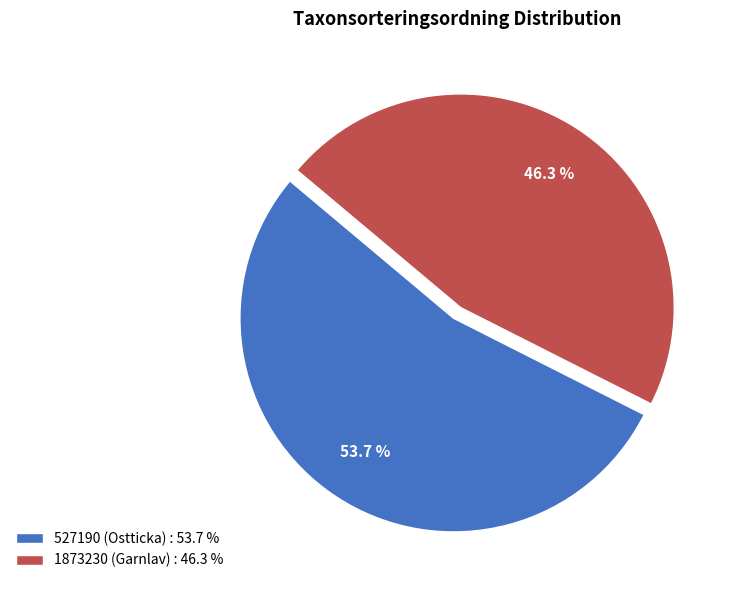

Is it true that 1873230 (Garnlav) is 46% of the pie?

True